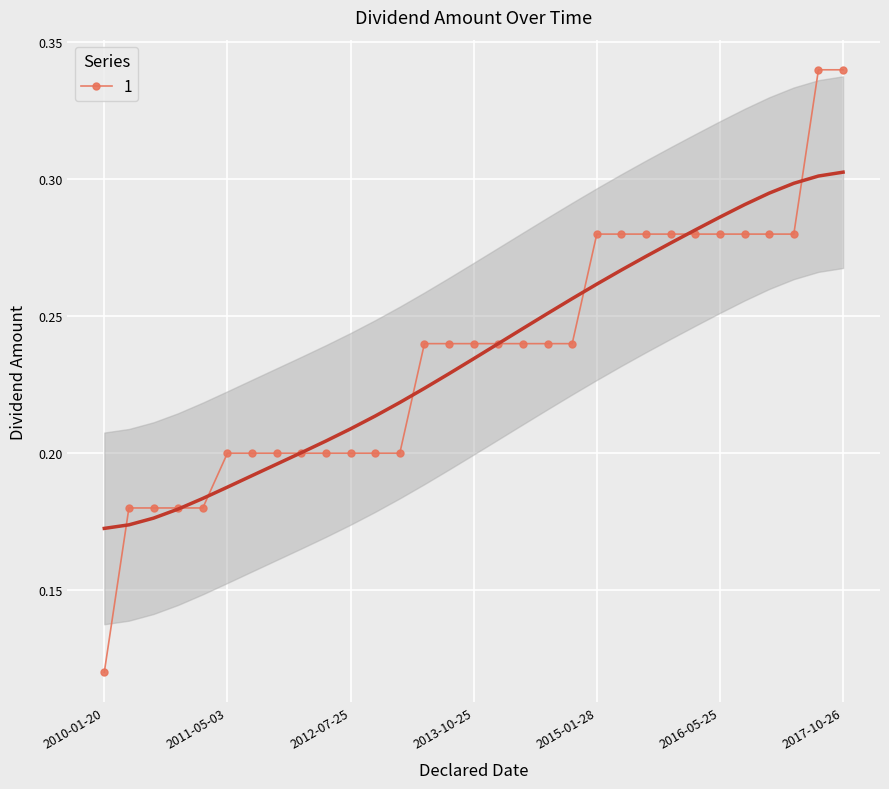

Rank the categories by value from lowest to highest.

2010-01-20, 2010-05-26, 2010-07-28, 2010-10-29, 2011-01-26, 2011-05-03, 2011-07-27, 2011-10-28, 2012-01-25, 2012-05-23, 2012-07-25, 2012-10-26, 2013-01-30, 2013-05-22, 2013-07-25, 2013-10-25, 2014-01-29, 2014-05-28, 2014-07-30, 2014-10-21, 2015-01-28, 2015-05-27, 2015-07-29, 2015-10-30, 2016-01-27, 2016-05-25, 2016-07-26, 2016-10-27, 2017-01-25, 2017-07-26, 2017-10-26